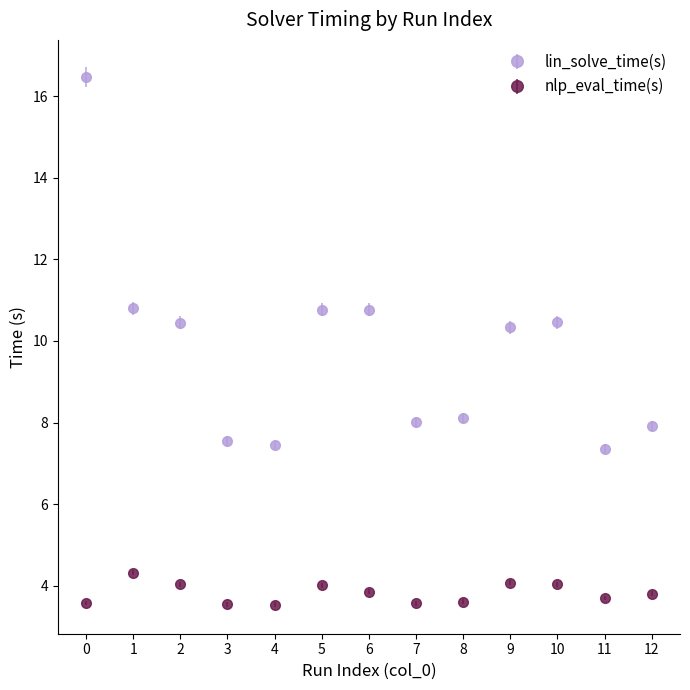

The value of lin_solve_time(s) at 11 is 12.7. True or false?

False